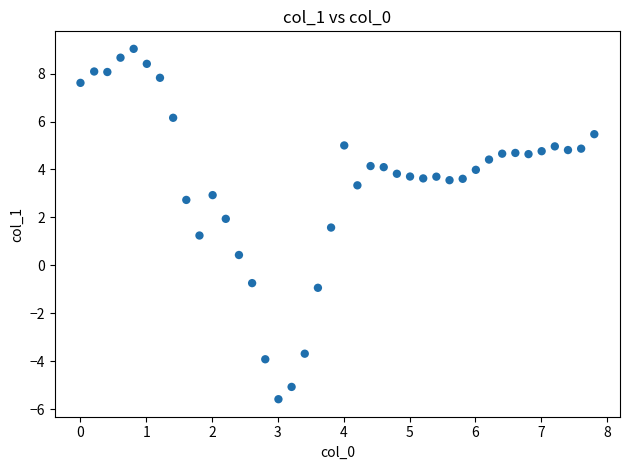

What is the range of X values (max minus min)?

7.8